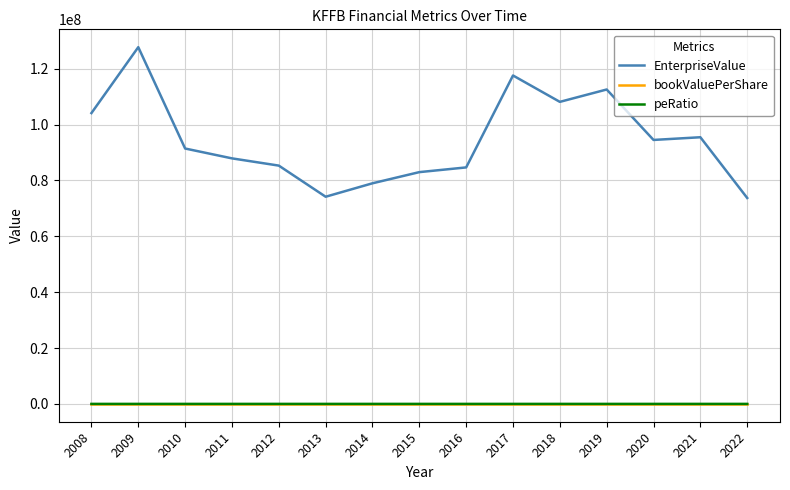

What is the difference between the bookValuePerShare values at 2016 and 2021?

1.7